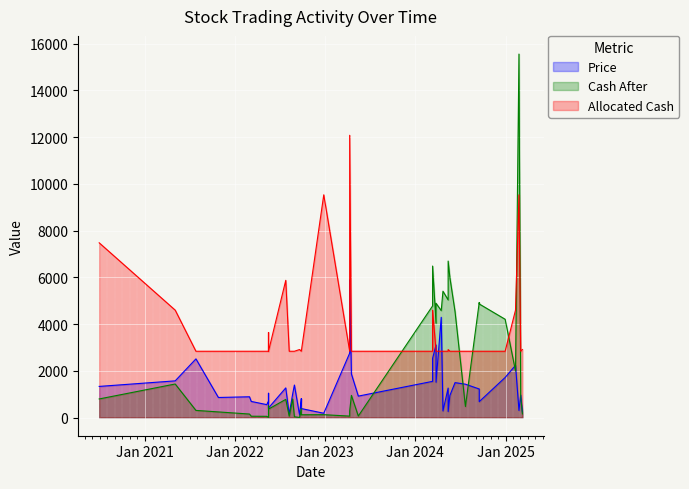

What are all the series names shown in the legend?

Price, Cash_After, Allocated_Cash